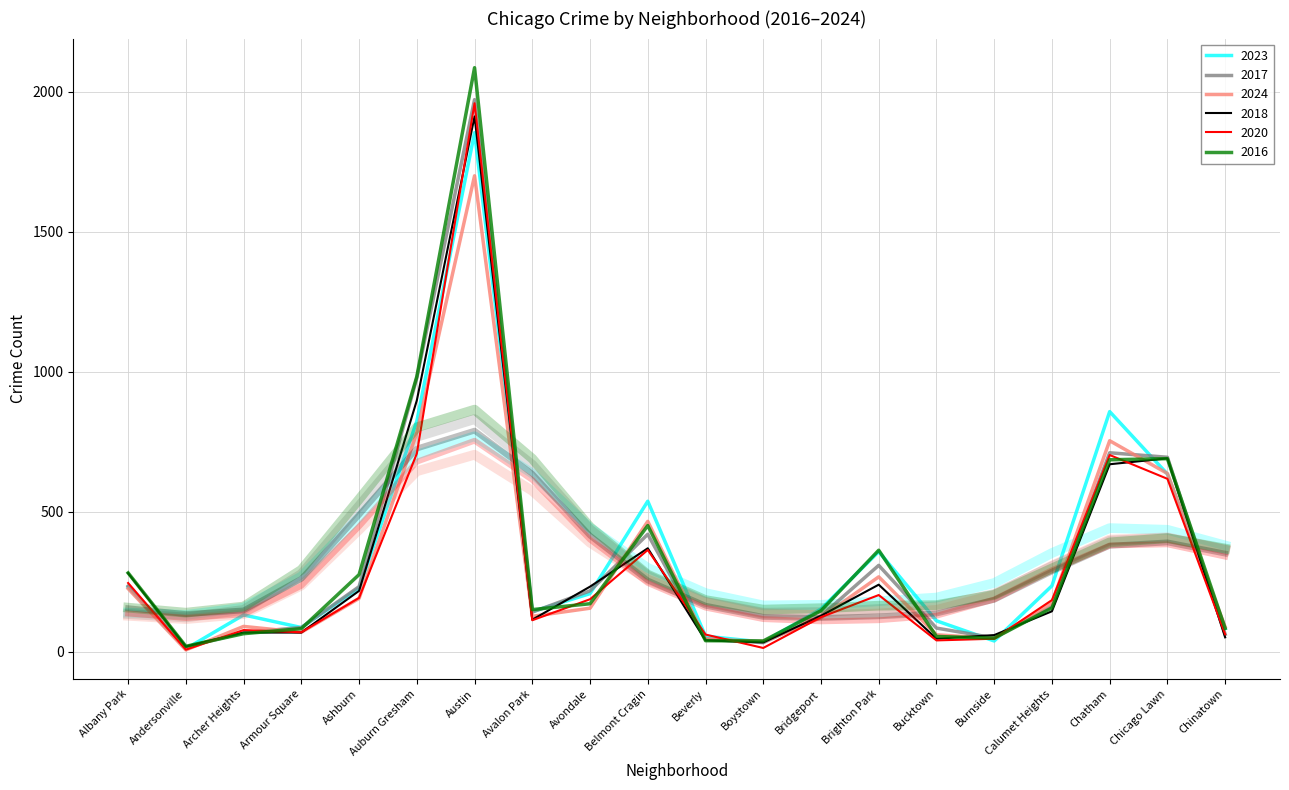

Does the chart display data point markers on the line(s)?

No